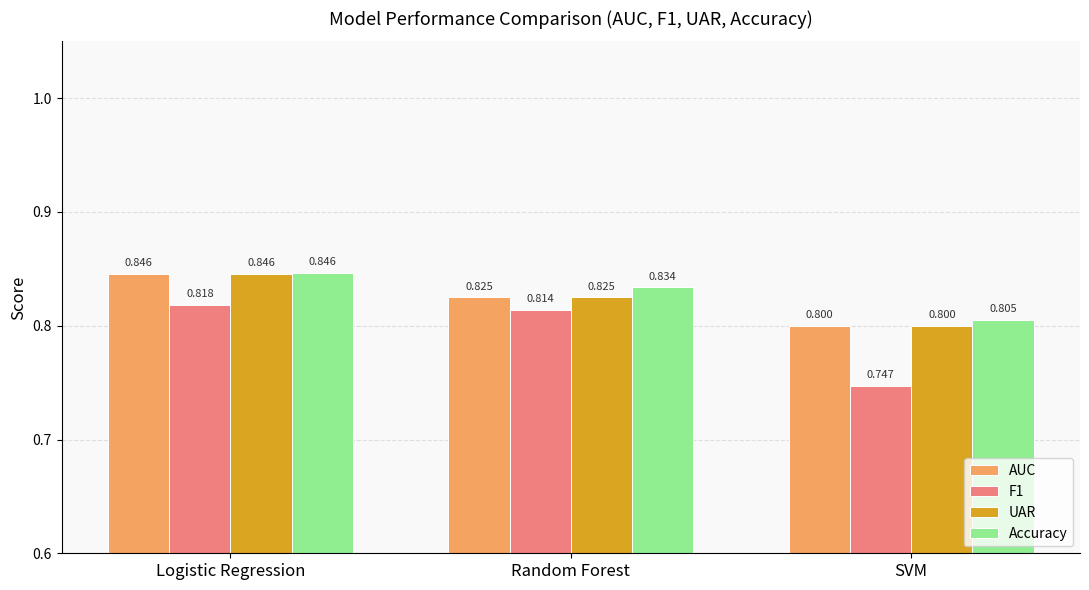

Which category has the highest value across all series?

Logistic Regression